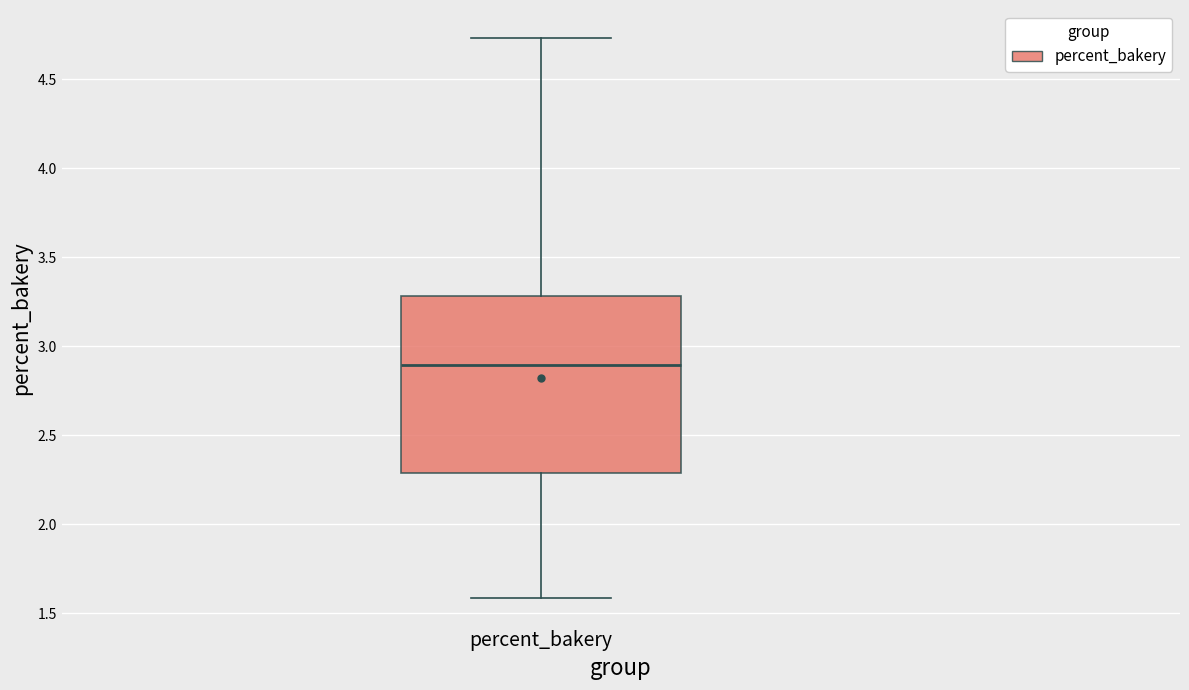

Transcribe this box plot: give where the median line is, the range the box spans, and where the two whiskers end, as read against the y-axis. The values are not printed on the chart, so give them approximately, as read against the axis.

median 2.90, box 2.30 to 3.30, whiskers 1.60 to 4.75